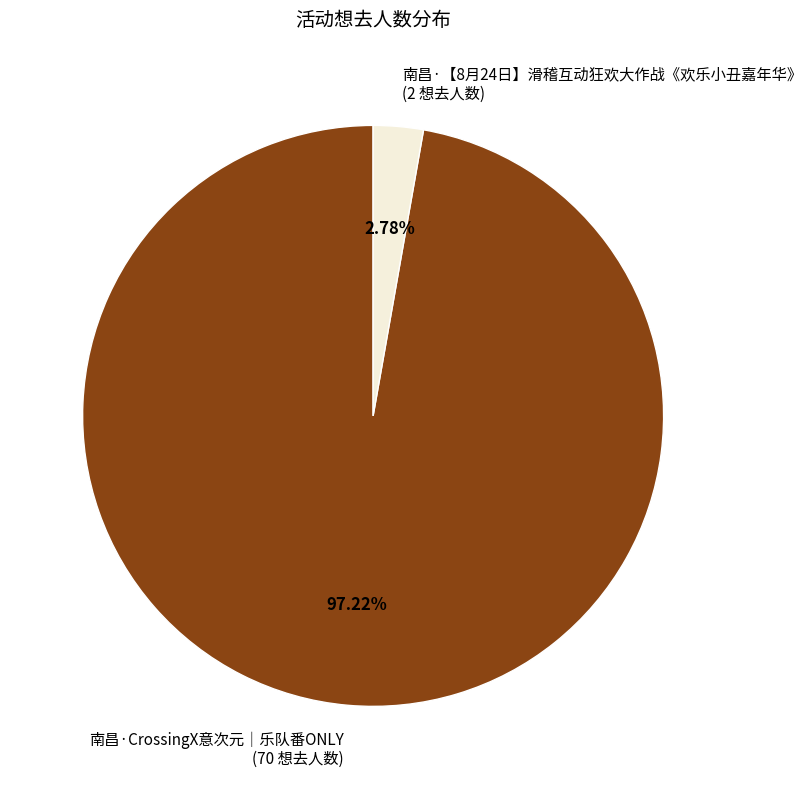

Which slice is the smallest?

南昌·【8月24日】滑稽互动狂欢大作战《欢乐小丑嘉年华》 (2 想去人数)